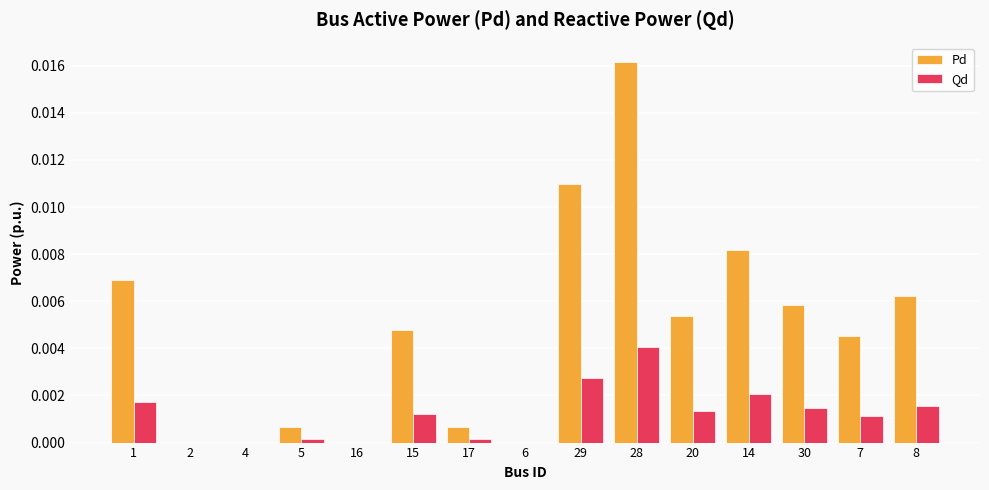

Which series has the largest range (max minus min)?

Pd